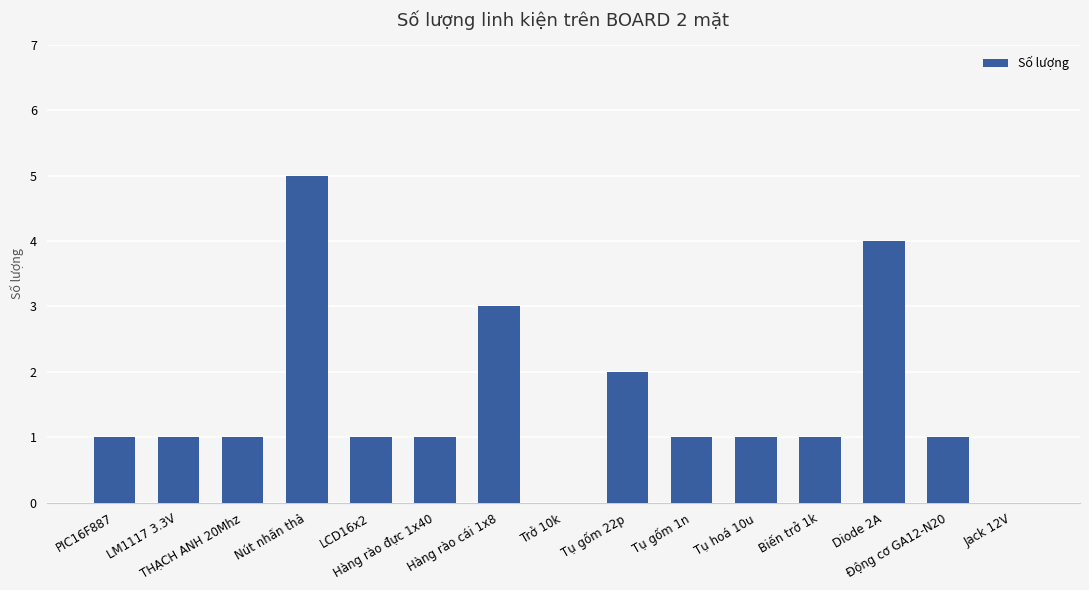

What is the sum of all values?

23